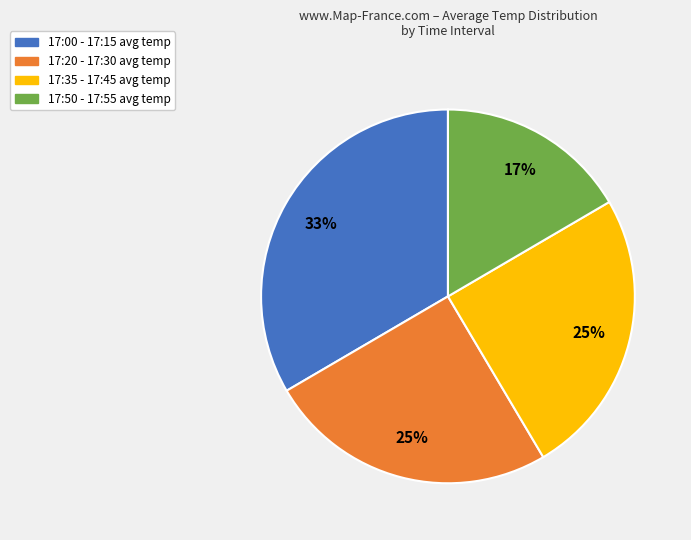

Which category has the biggest portion of the pie?

17:00 - 17:15 avg temp